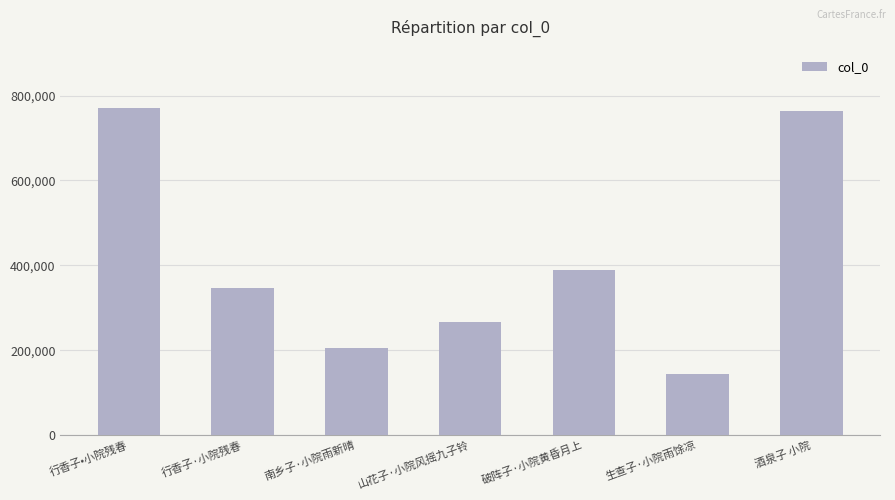

What is the change in value from 破阵子·小院黄昏月上 to 生查子·小院雨馀凉?

-244808